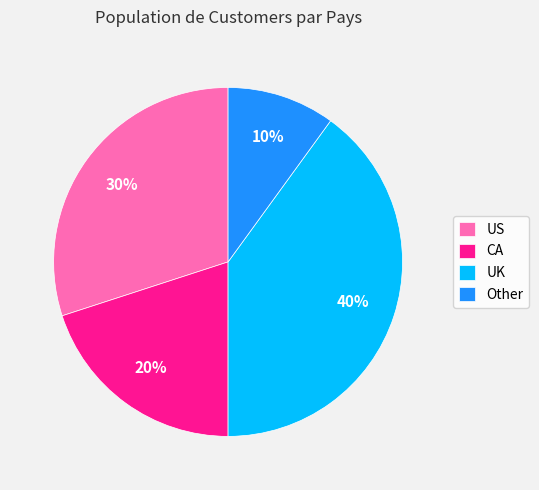

To the nearest percent, what is the average slice percentage?

25%